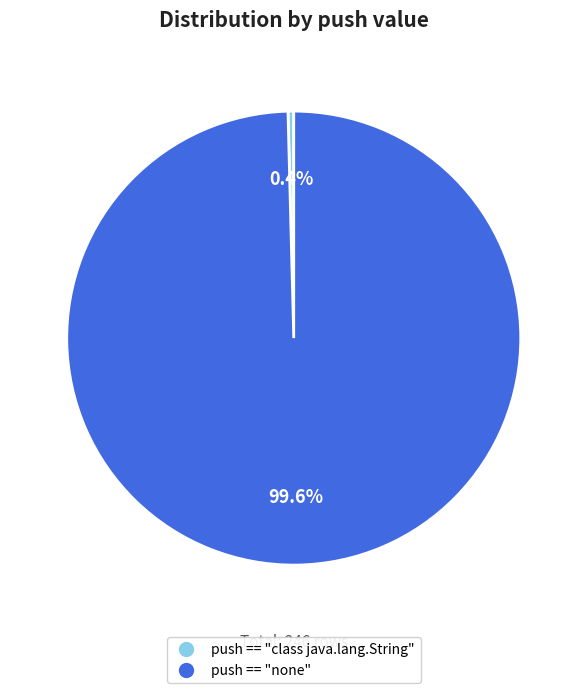

To the nearest percent, what is the combined percentage of push == "class java.lang.String" and push == "none"?

100%